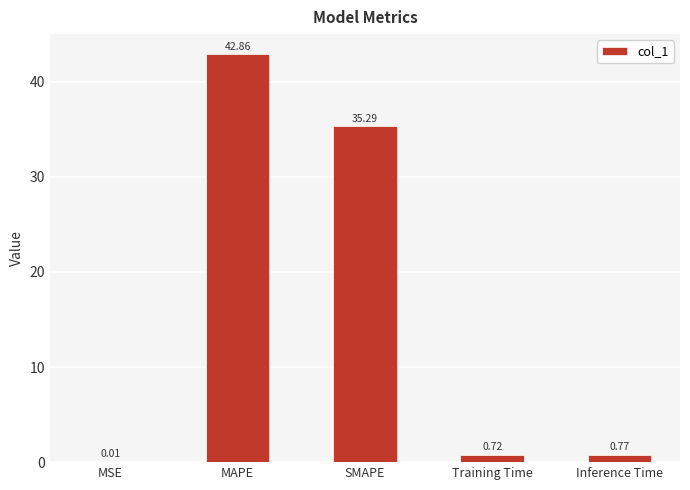

How many categories are shown in the chart?

5